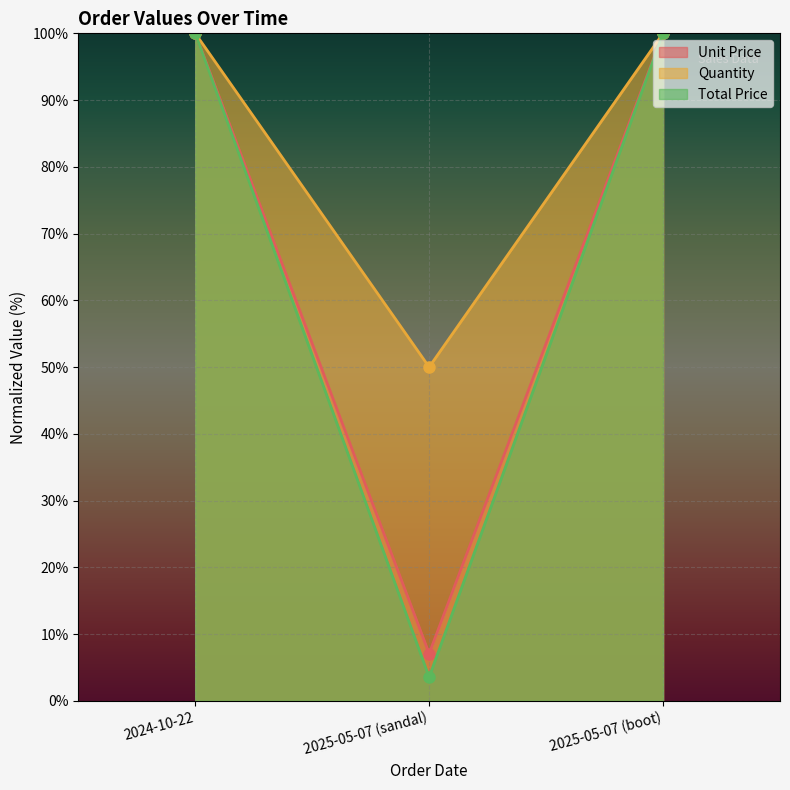

List the labels in order of Unit Price value, largest first.

2024-10-22, 2025-05-07 (boot), 2025-05-07 (sandal)